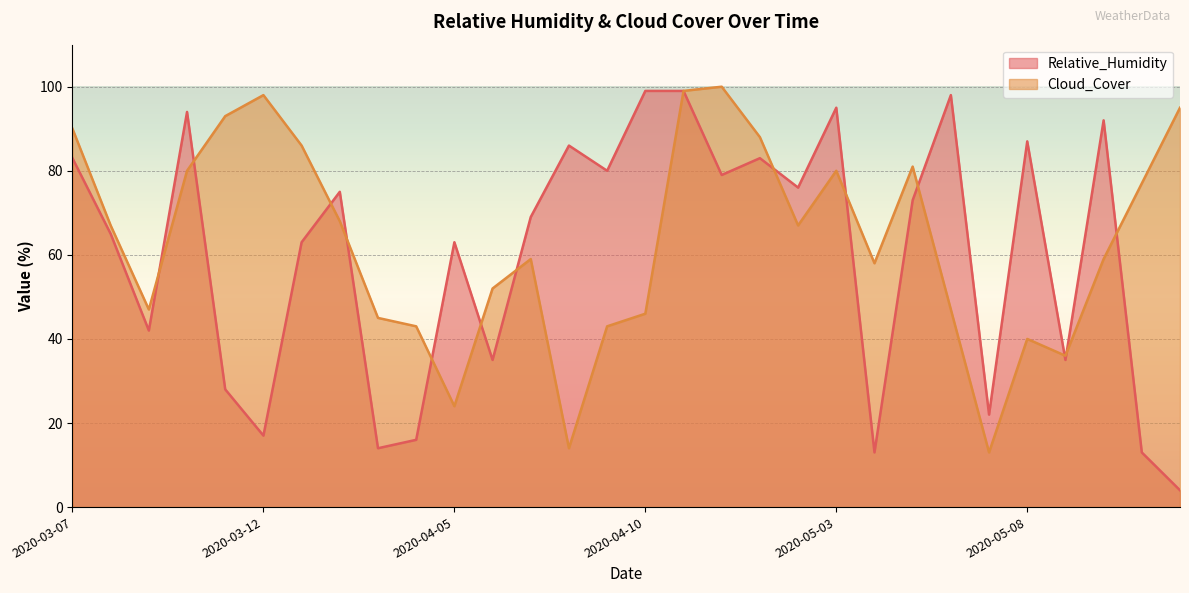

Reading left to right, what are all the values shown in this chart?

Relative_Humidity: 2020-03-07=83	2020-03-08=65	2020-03-09=42	2020-03-10=94	2020-03-11=28	2020-03-12=17	2020-04-01=63	2020-04-02=75	2020-04-03=14	2020-04-04=16	2020-04-05=63	2020-04-06=35	2020-04-07=69	2020-04-08=86	2020-04-09=80	2020-04-10=99	2020-04-11=99	2020-04-12=79	2020-05-01=83	2020-05-02=76	2020-05-03=95	2020-05-04=13	2020-05-05=73	2020-05-06=98	2020-05-07=22	2020-05-08=87	2020-05-09=35	2020-05-10=92	2020-05-11=13	2020-05-12=4
Cloud_Cover: 2020-03-07=90	2020-03-08=67	2020-03-09=47	2020-03-10=80	2020-03-11=93	2020-03-12=98	2020-04-01=86	2020-04-02=68	2020-04-03=45	2020-04-04=43	2020-04-05=24	2020-04-06=52	2020-04-07=59	2020-04-08=14	2020-04-09=43	2020-04-10=46	2020-04-11=99	2020-04-12=100	2020-05-01=88	2020-05-02=67	2020-05-03=80	2020-05-04=58	2020-05-05=81	2020-05-06=47	2020-05-07=13	2020-05-08=40	2020-05-09=36	2020-05-10=59	2020-05-11=77	2020-05-12=95